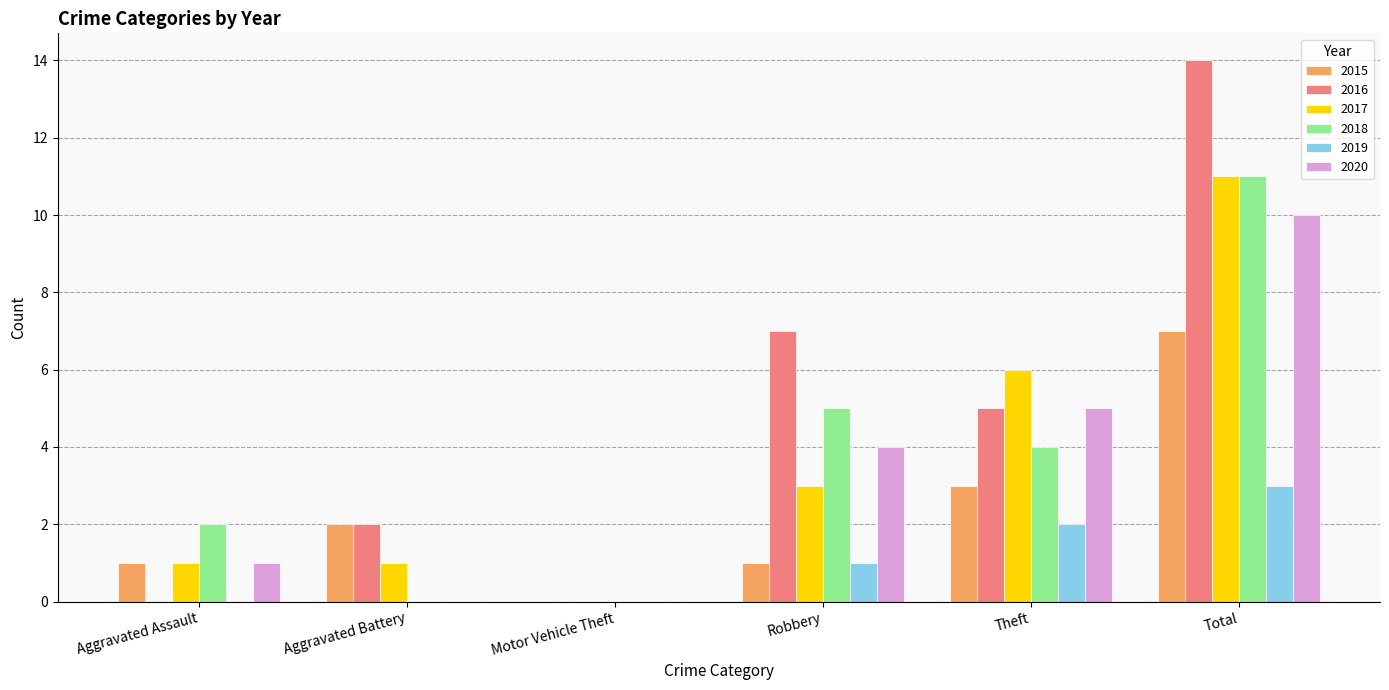

Reading right to left, list all the values displayed in this chart.

2015: Total=7	Theft=3	Robbery=1	Motor Vehicle Theft=0	Aggravated Battery=2	Aggravated Assault=1
2016: Total=14	Theft=5	Robbery=7	Motor Vehicle Theft=0	Aggravated Battery=2	Aggravated Assault=0
2017: Total=11	Theft=6	Robbery=3	Motor Vehicle Theft=0	Aggravated Battery=1	Aggravated Assault=1
2018: Total=11	Theft=4	Robbery=5	Motor Vehicle Theft=0	Aggravated Battery=0	Aggravated Assault=2
2019: Total=3	Theft=2	Robbery=1	Motor Vehicle Theft=0	Aggravated Battery=0	Aggravated Assault=0
2020: Total=10	Theft=5	Robbery=4	Motor Vehicle Theft=0	Aggravated Battery=0	Aggravated Assault=1